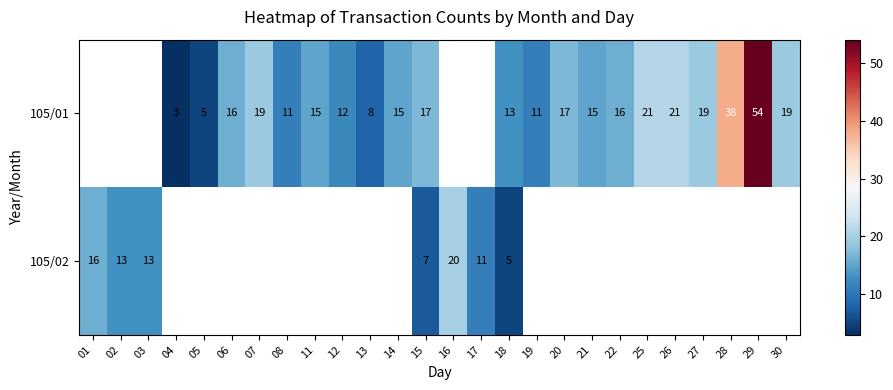

Is it true that 105/01 equals 18 at 12?

False